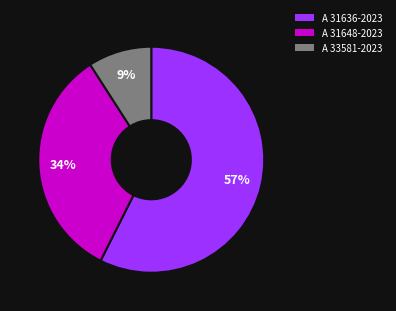

Count the number of slices in the pie.

3